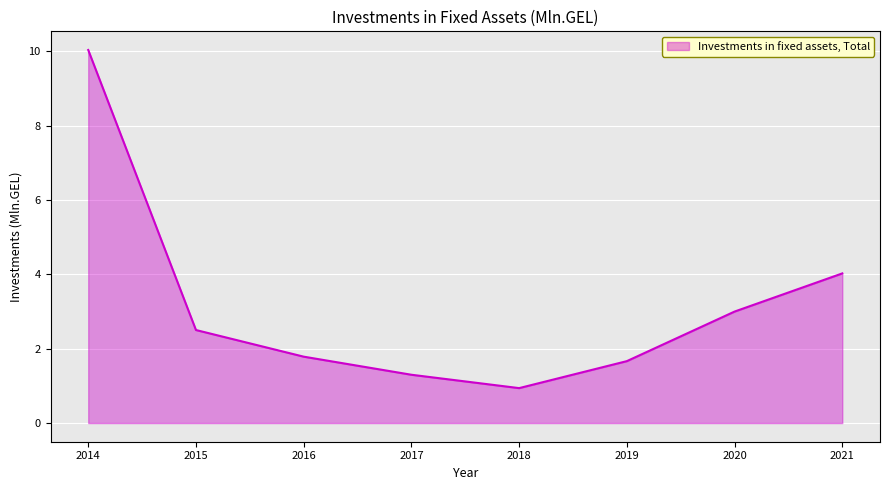

How many series are shown in this chart?

1